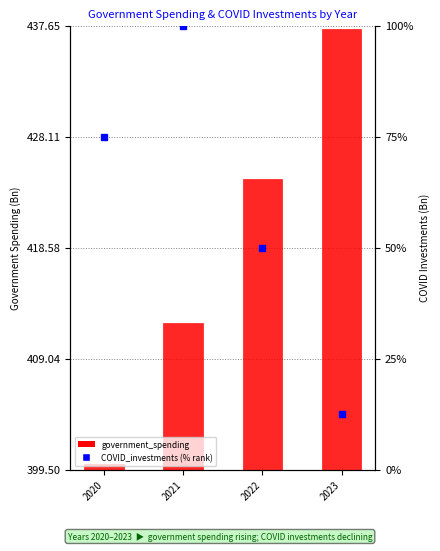

At how many categories does at least one series exceed 430?

1